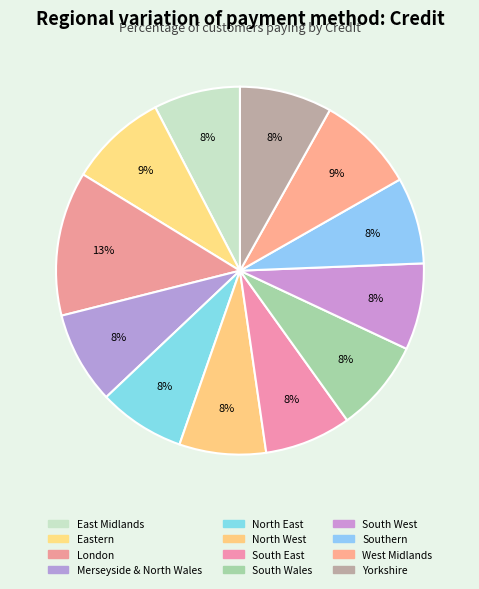

To the nearest percent, what is the difference between the largest and smallest slice percentages?

5%